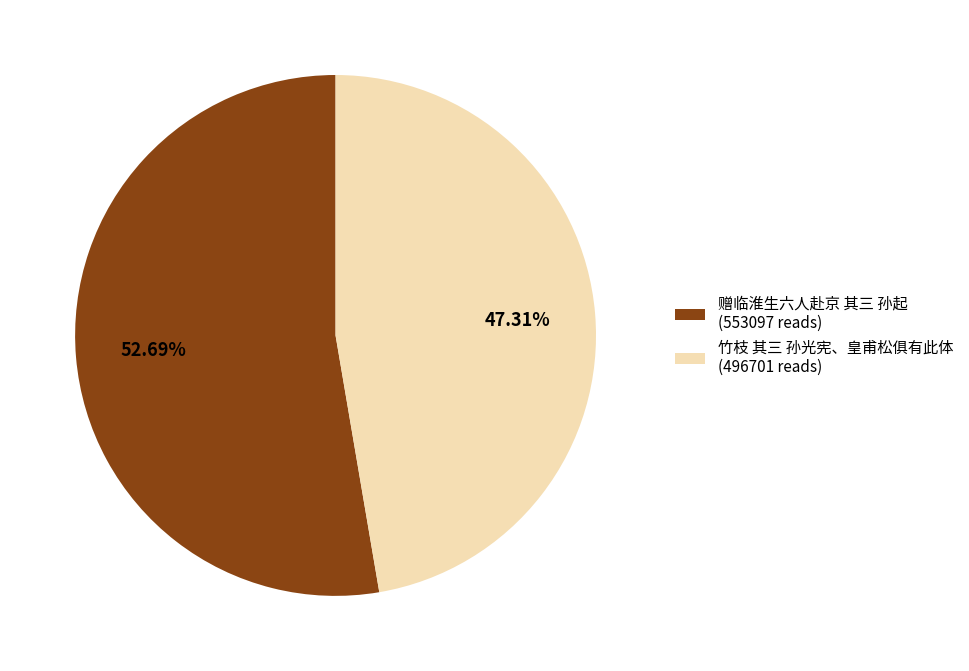

To the nearest percent, what portion does 赠临淮生六人赴京 其三 孙起 represent?

53%